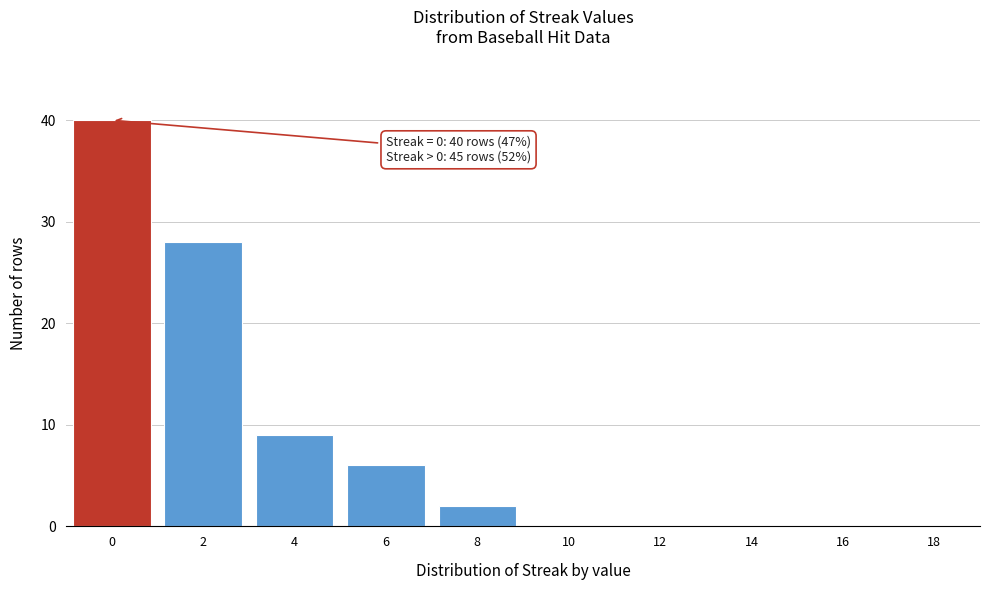

Which range on the x-axis has the tallest bar?

-1 to 1